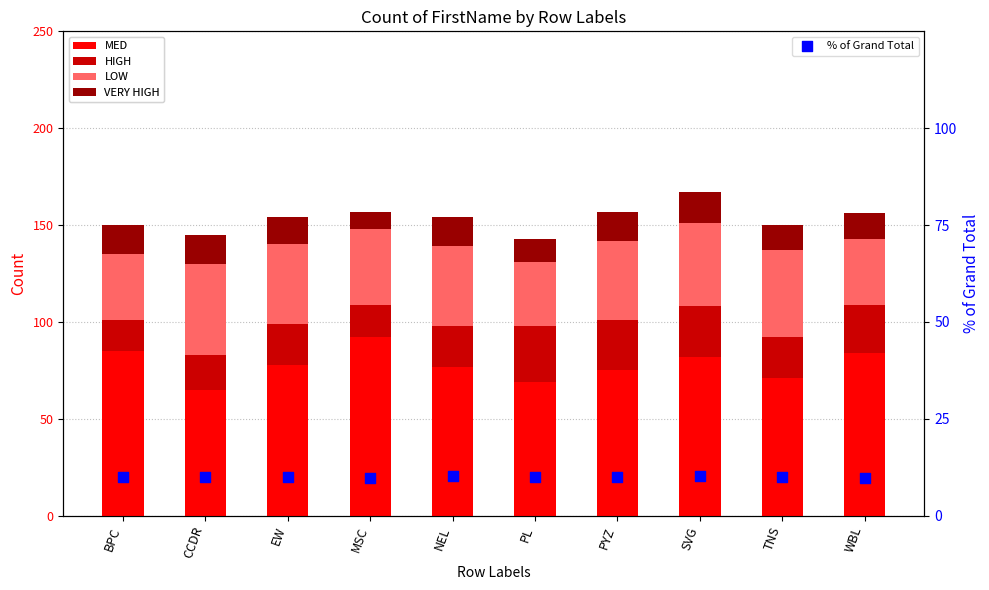

What is the total value across all series at CCDR?

155.0